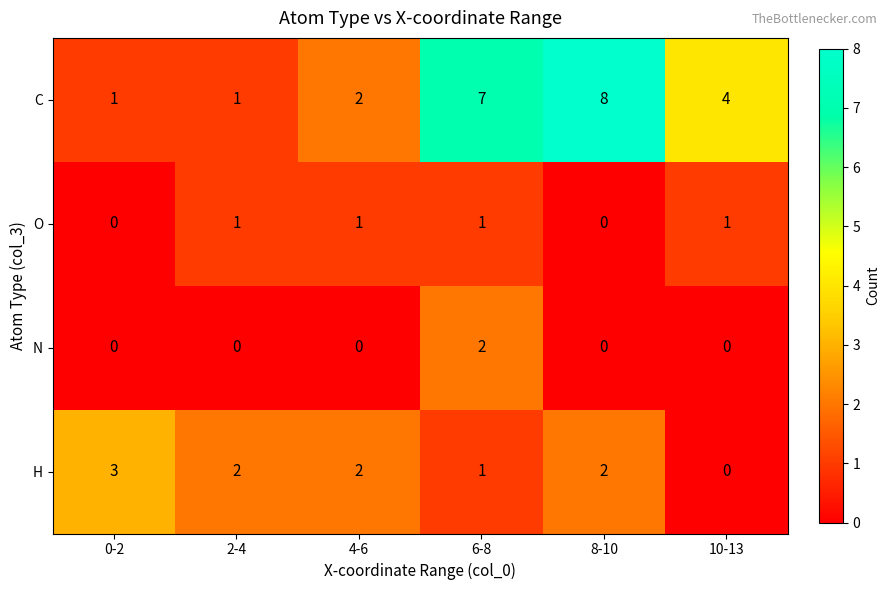

Which series has the largest range (max minus min)?

C